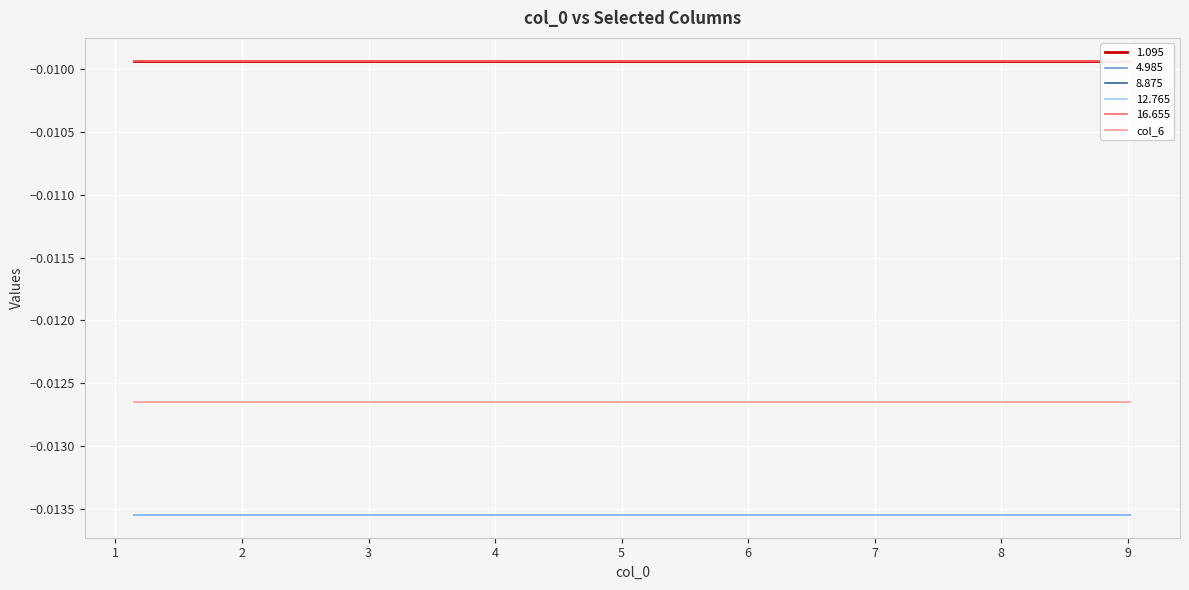

At which category is the sum across all series the highest?

9.02